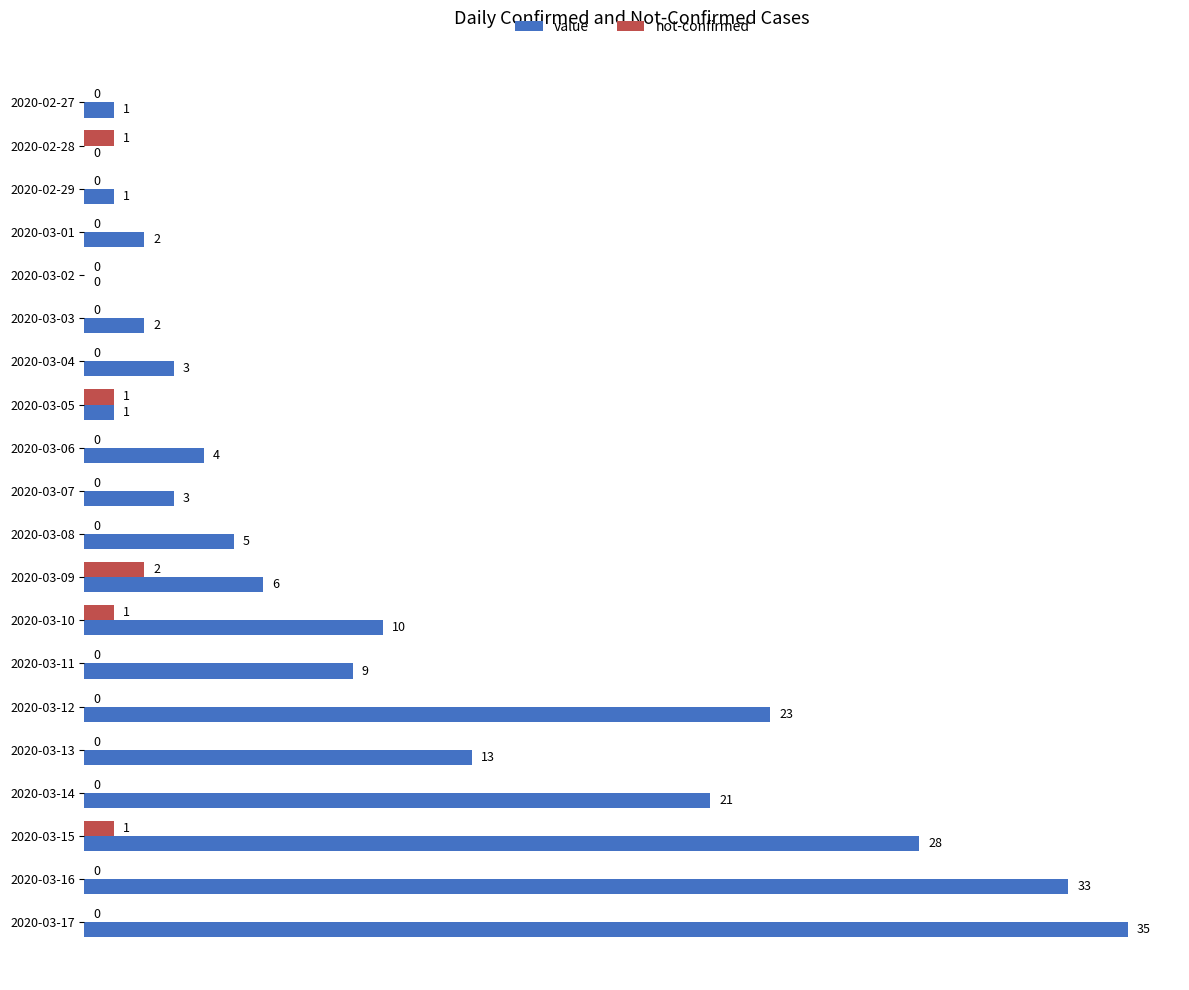

How many series are shown in this chart?

2